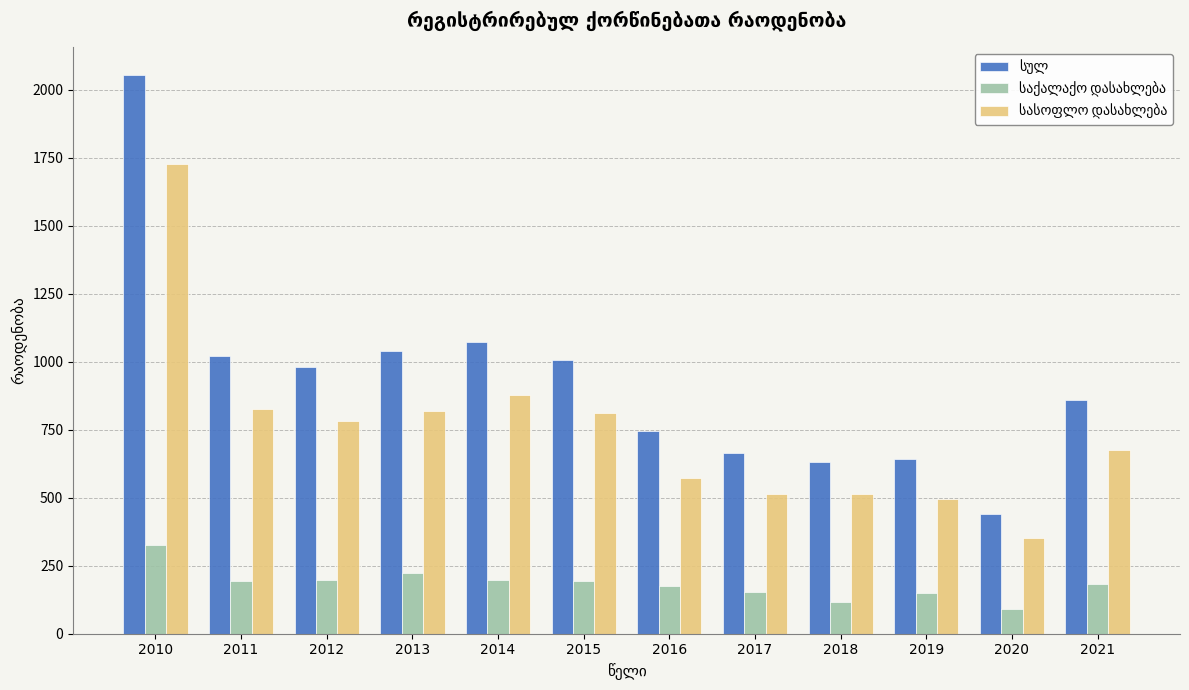

How many groups of bars are there?

12